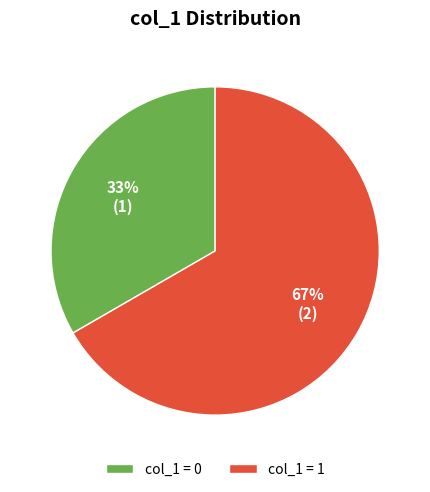

What is the largest slice in the pie chart?

col_1 = 1